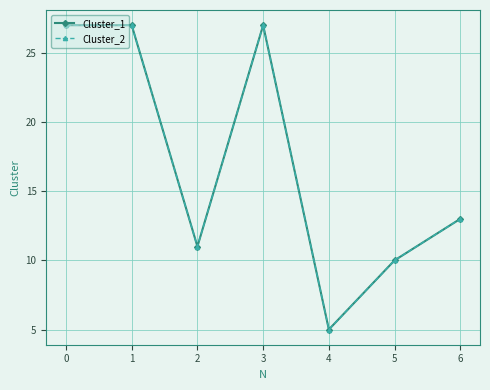

Does the chart have visible grid lines?

Yes